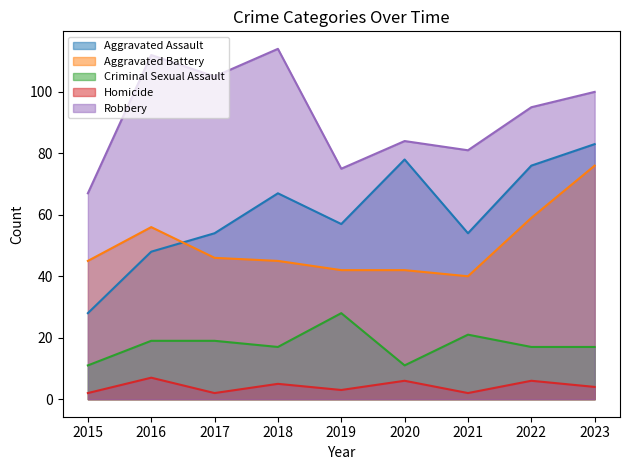

What is the approximate value of Homicide at 2018?

5